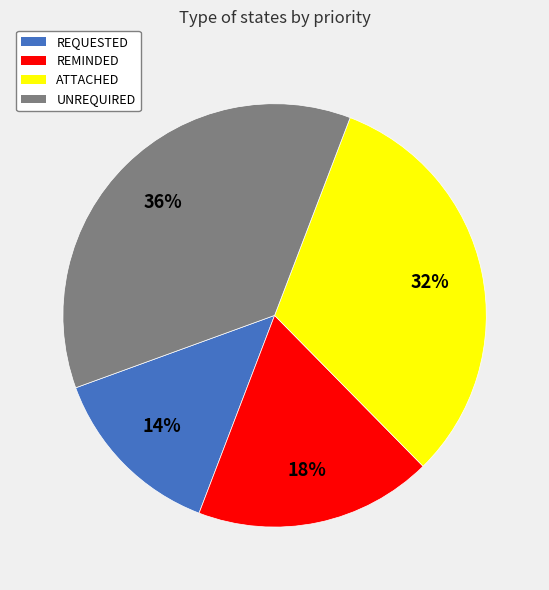

Does UNREQUIRED represent more than half of the total?

No